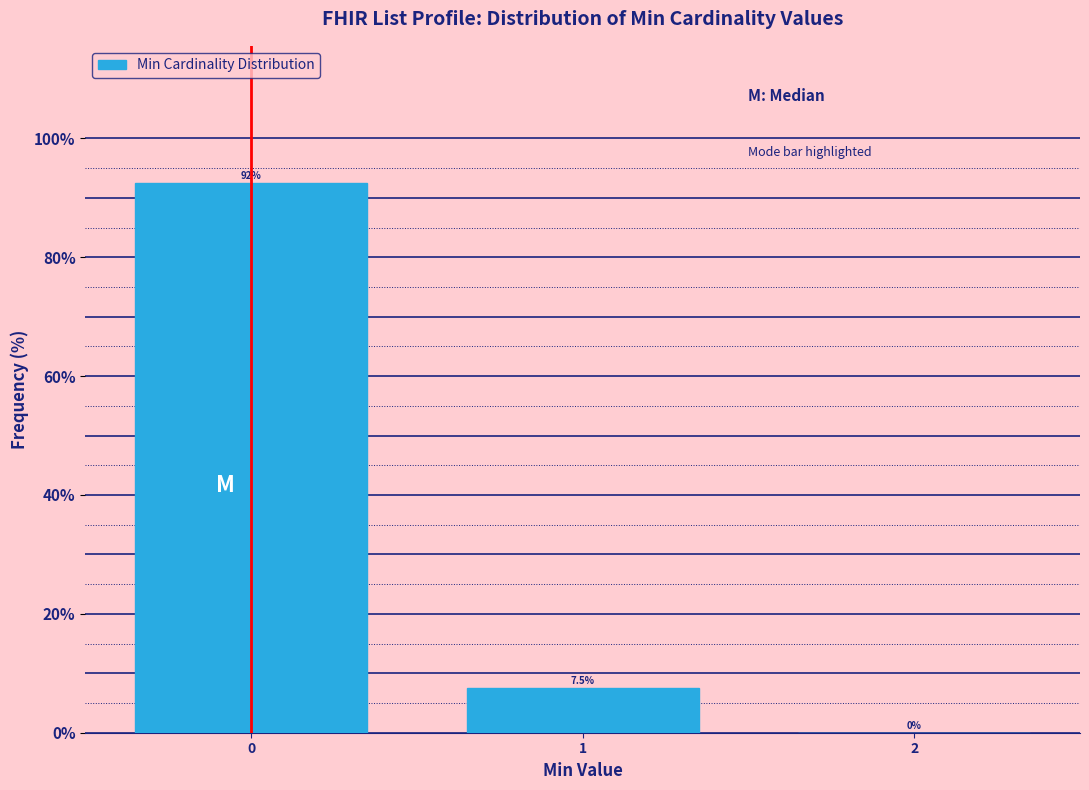

Reading left to right, transcribe all the data shown in this chart.

0=92.5	1=7.5	2=0.0